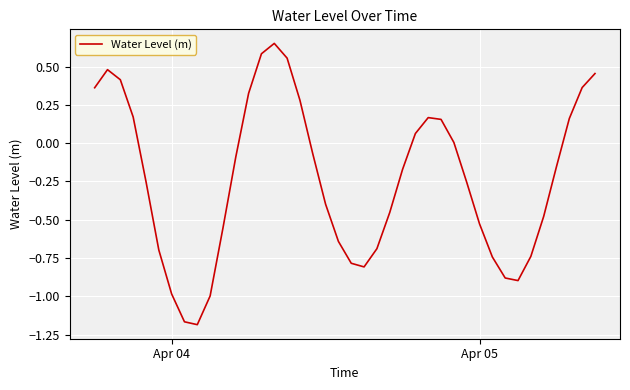

How many categories are shown in the chart?

40